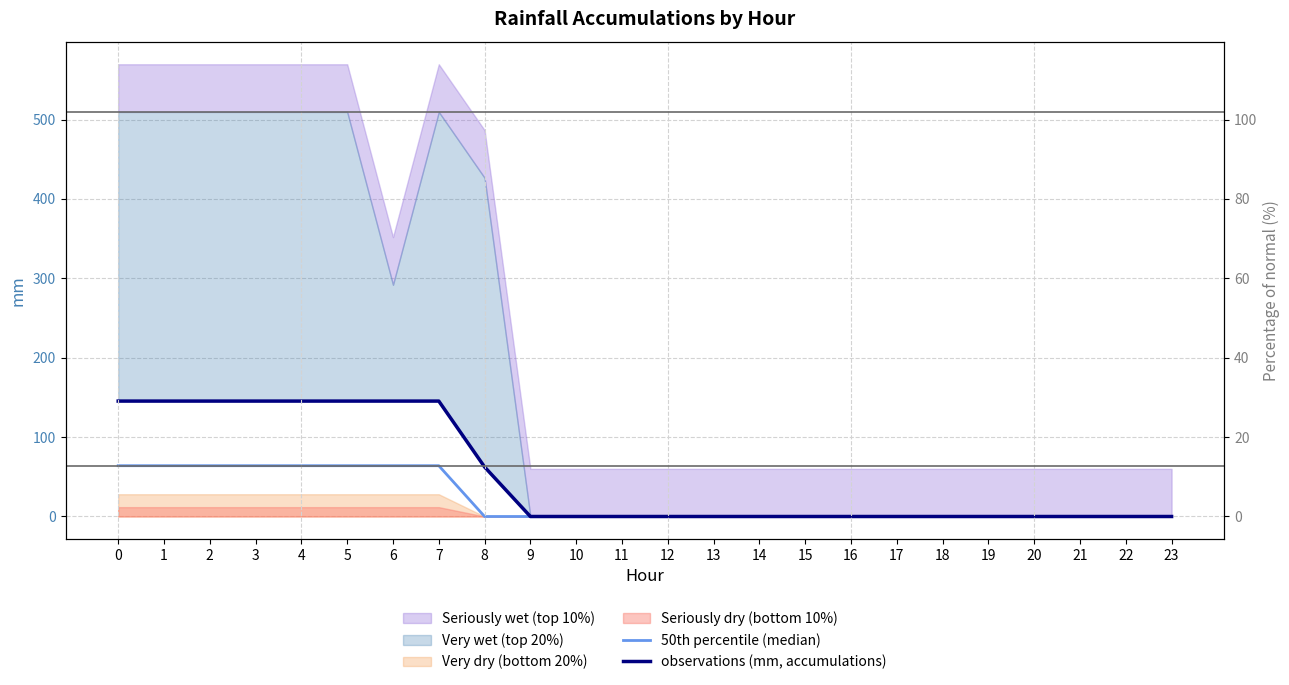

Reading left to right, what are all the values shown in this chart?

50th percentile (median): 64.0	64.0	64.0	64.0	64.0	64.0	64.0	64.0	0.0	0.0	0.0	0.0	0.0	0.0	0.0	0.0	0.0	0.0	0.0	0.0	0.0	0.0	0.0	0.0
observations (mm, accumulations): 145.4	145.4	145.4	145.4	145.4	145.4	145.4	145.4	62.4	0.0	0.0	0.0	0.0	0.0	0.0	0.0	0.0	0.0	0.0	0.0	0.0	0.0	0.0	0.0